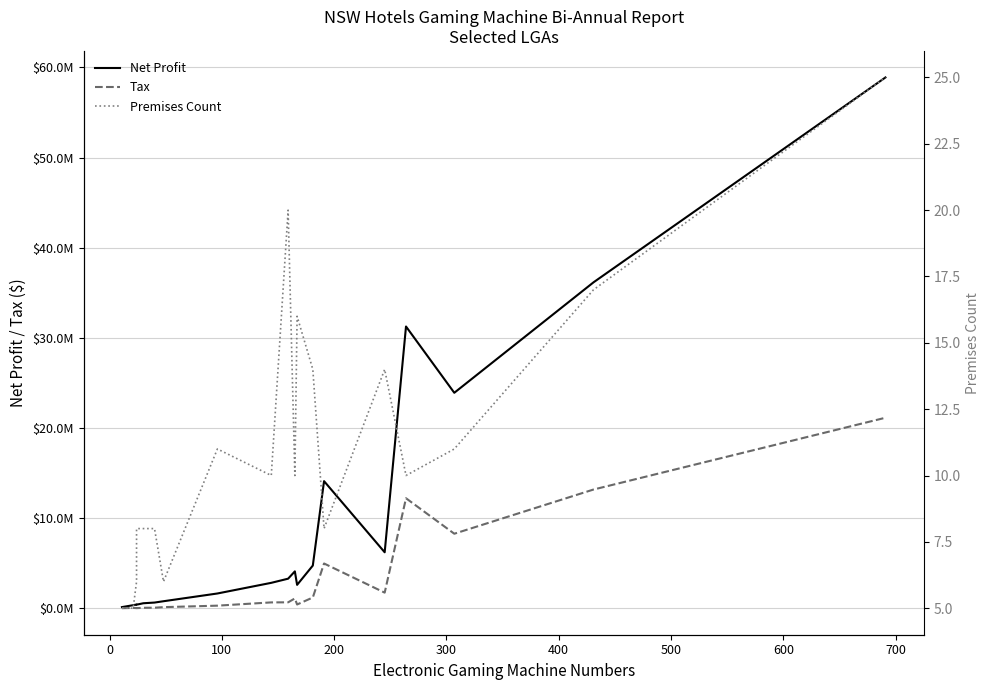

In Tax, how many points are lower than both neighbors (excluding endpoints)?

4